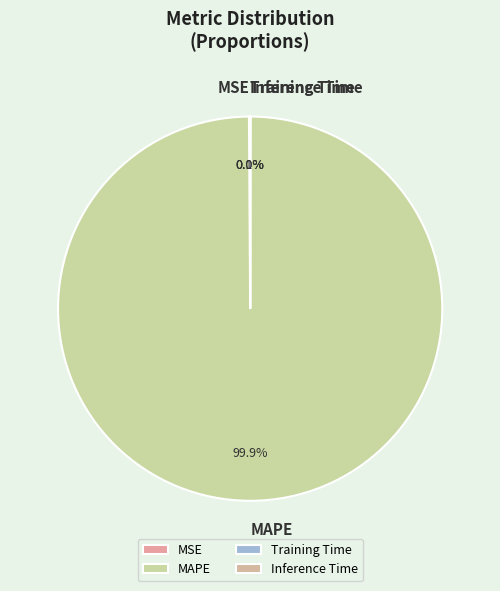

What is the largest slice in the pie chart?

MAPE